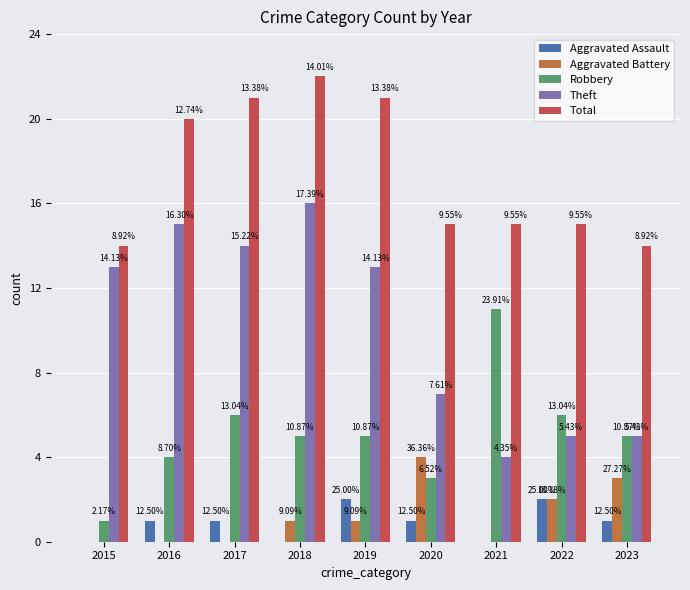

What are all the series names shown in the legend?

Aggravated Assault, Aggravated Battery, Robbery, Theft, Total